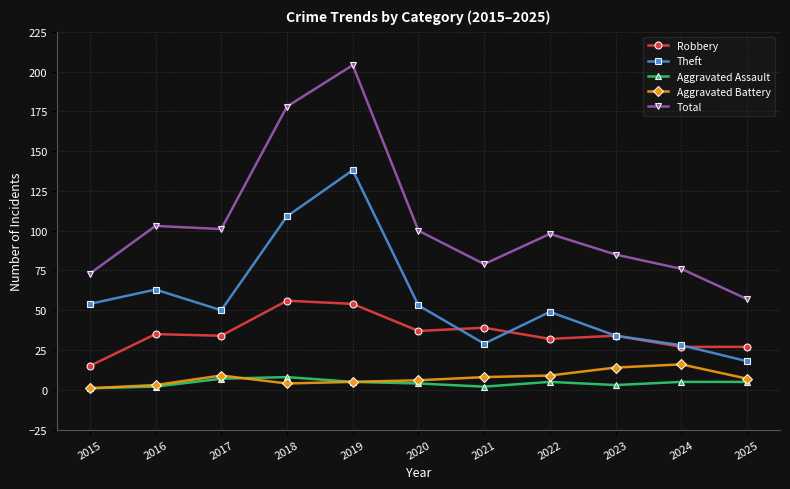

Is it true that Robbery equals 34 at 2023?

True